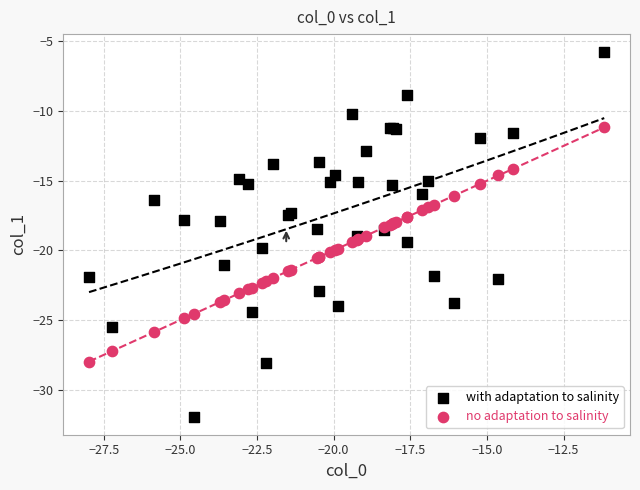

Which series contains the lowest Y value?

with adaptation to salinity